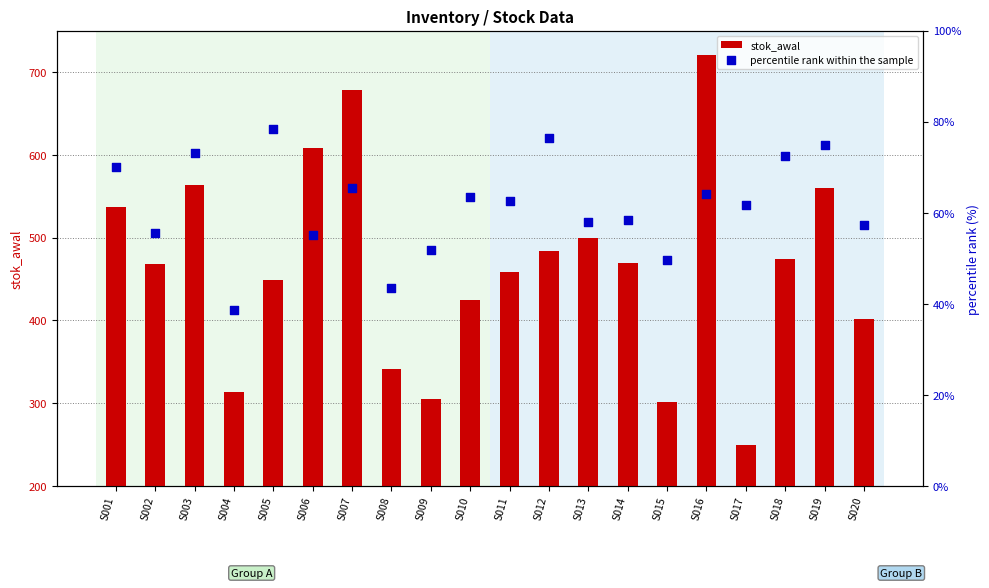

At how many categories does at least one series exceed 229?

20